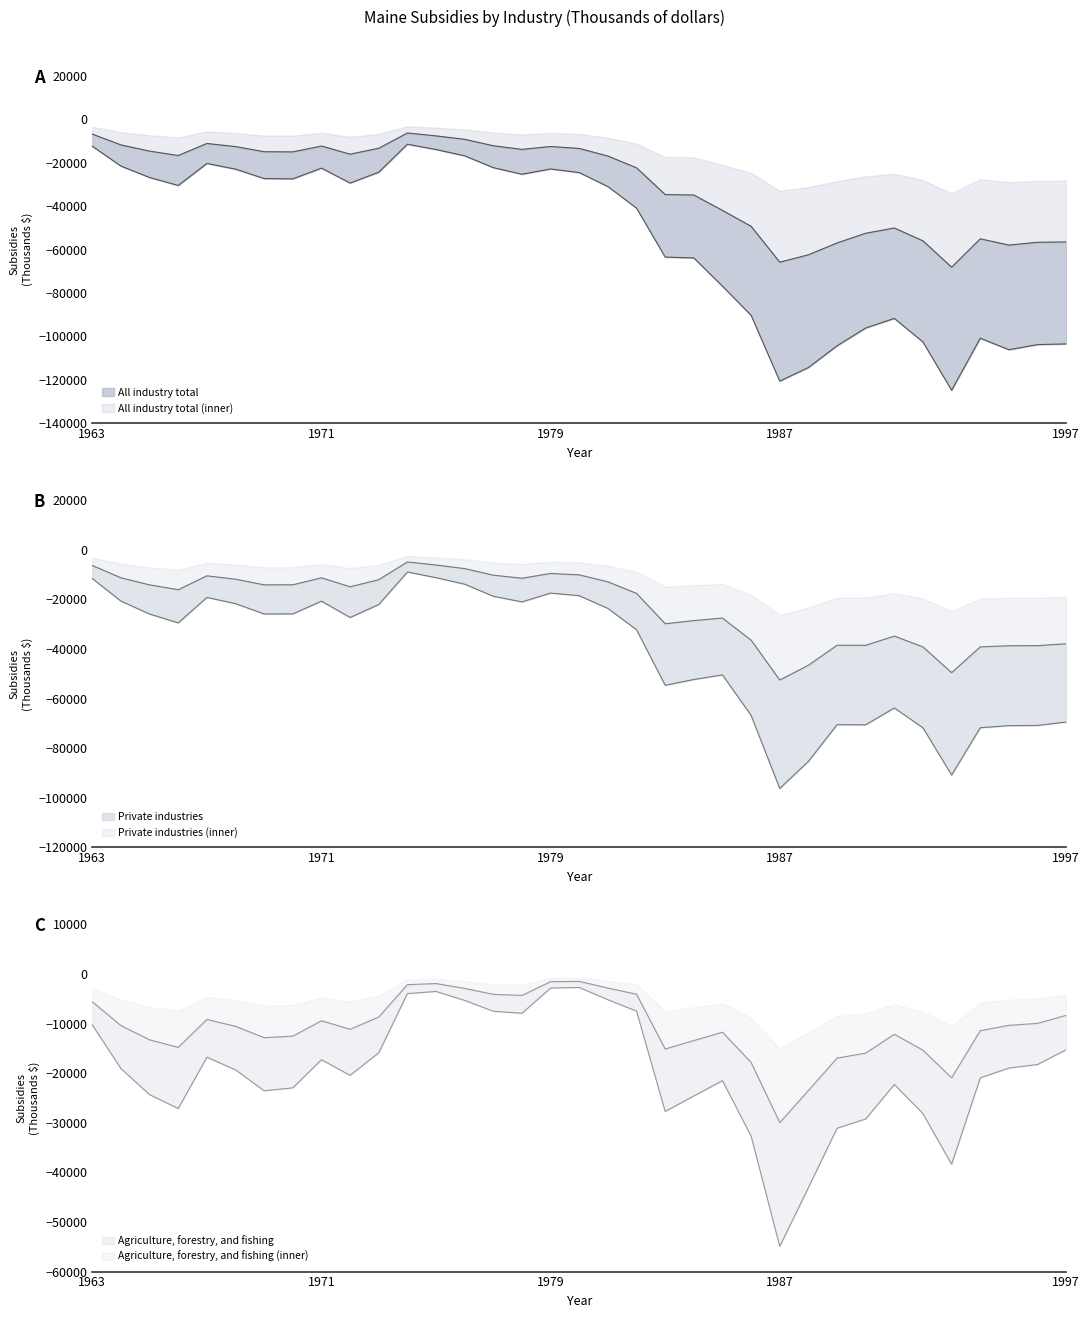

Where is the first local minimum for Private industries?

1966